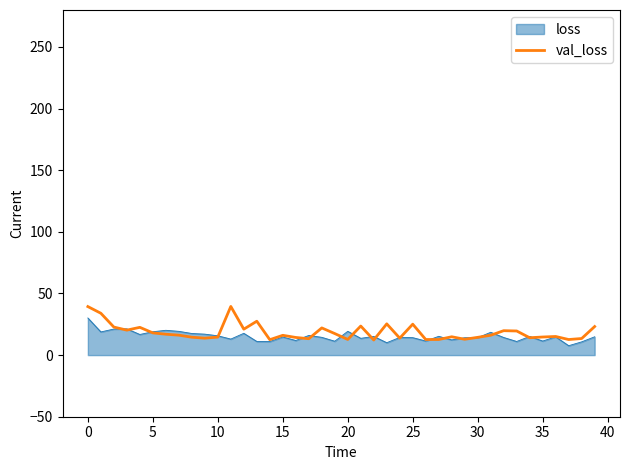

Which series has the largest range (max minus min)?

val_loss